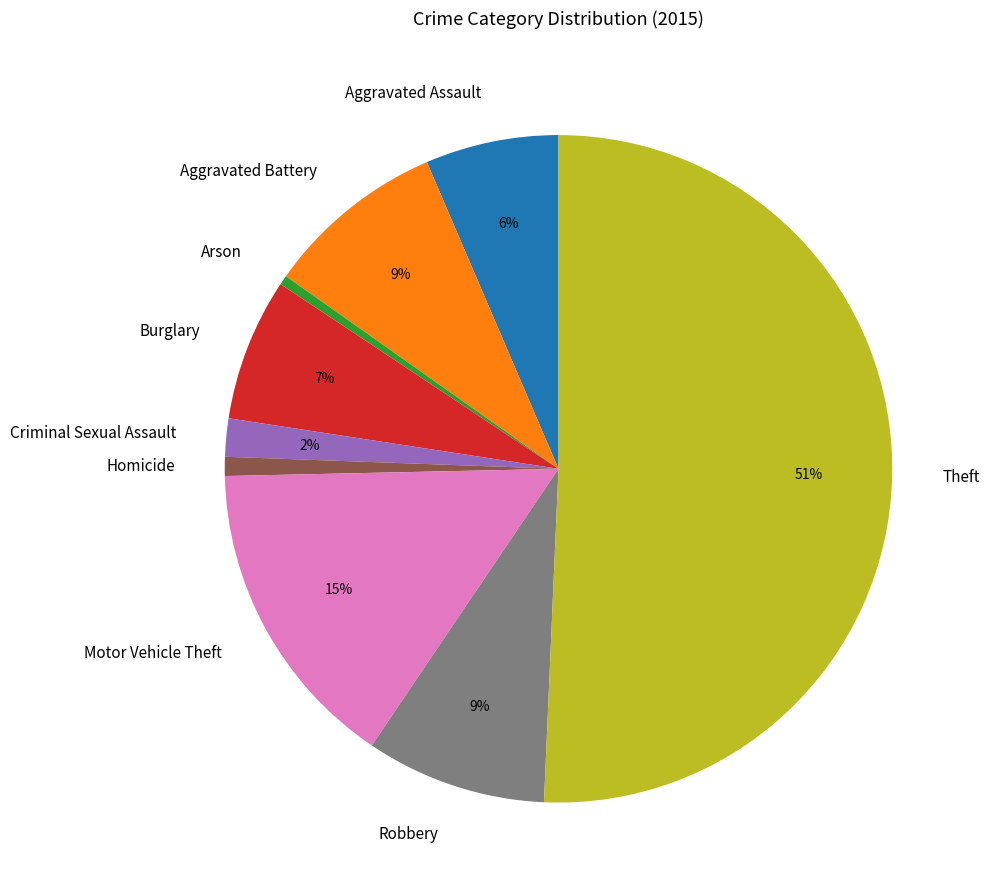

Approximately how many times larger is the value at Aggravated Assault compared to Robbery?

0.7